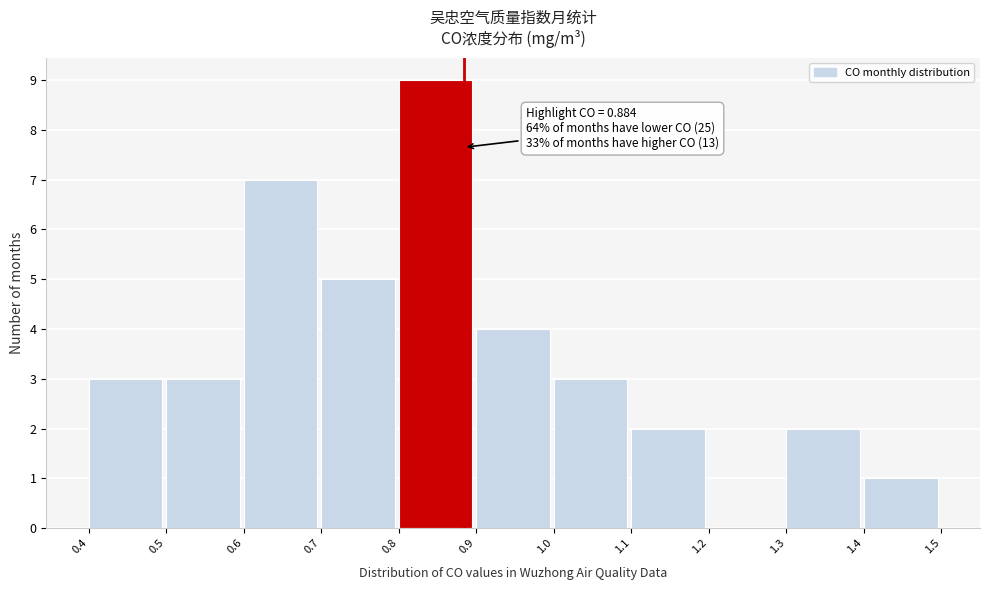

Which range on the x-axis has the tallest bar?

0.8 to 0.9